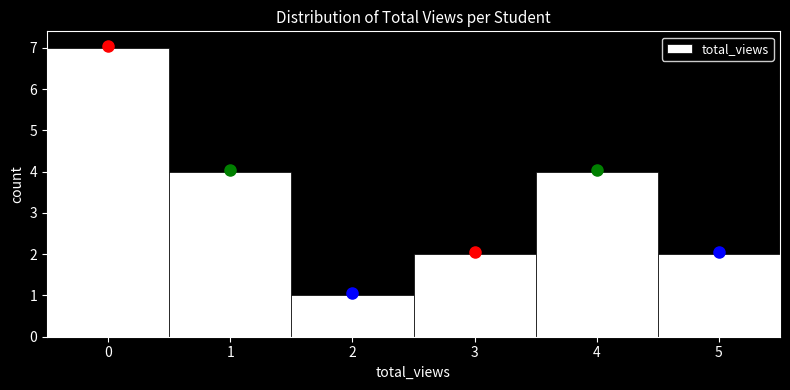

How tall is the bar that spans 3.5 to 4.5 on the x-axis? The values are not printed on the chart, so give them approximately, as read against the axis.

4